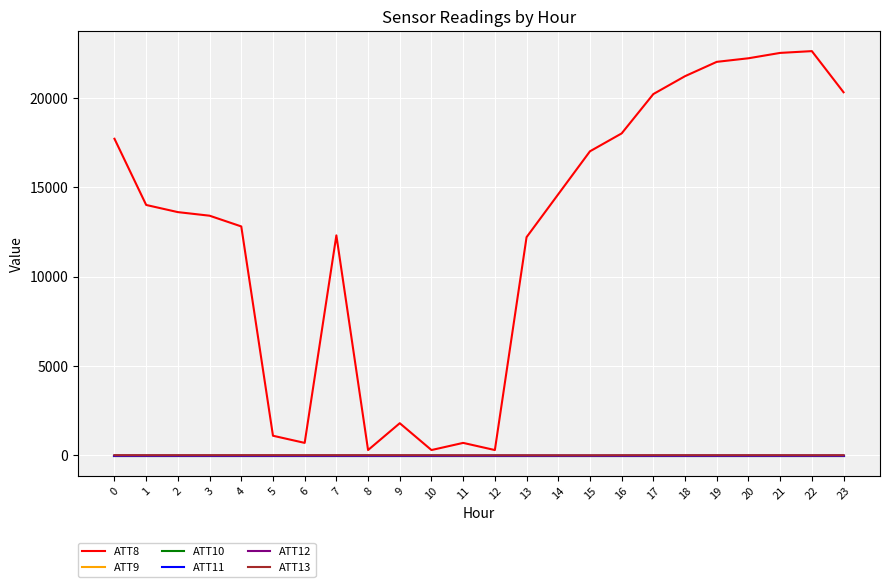

At which category is the sum across all series the highest?

22